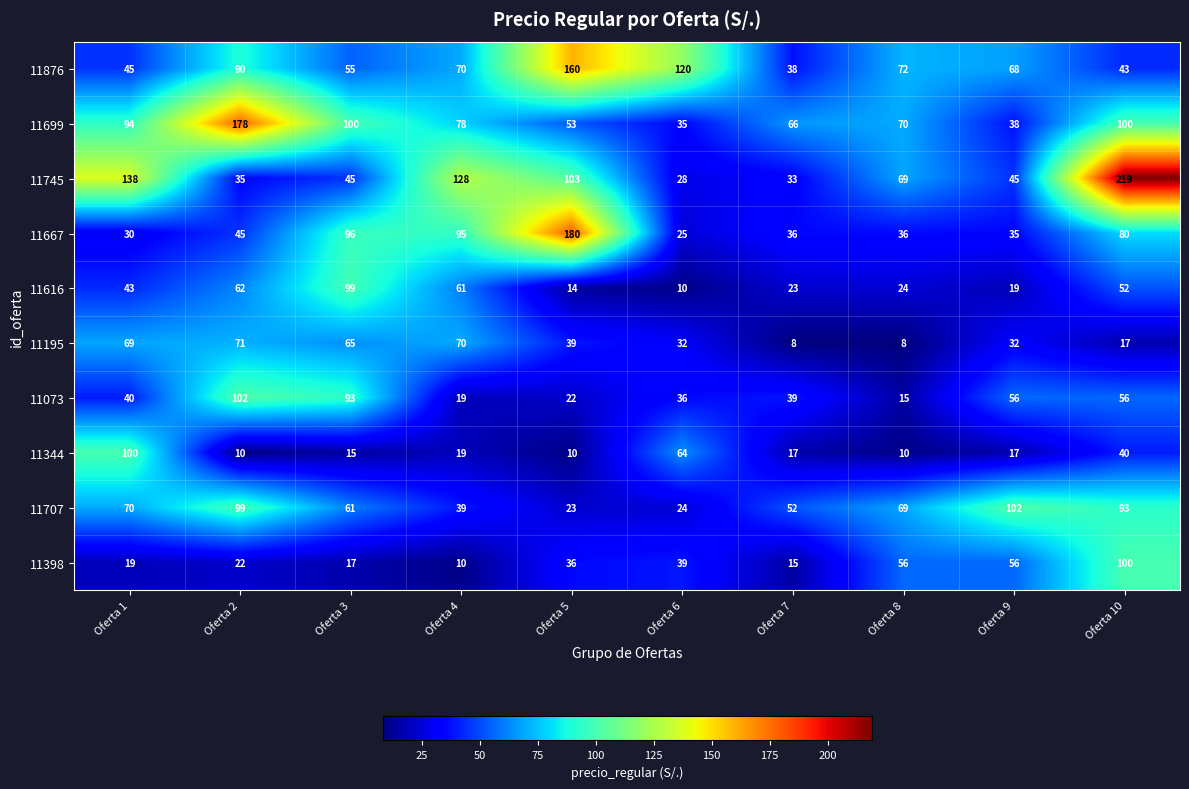

At which category is the sum across all series the highest?

Oferta 10